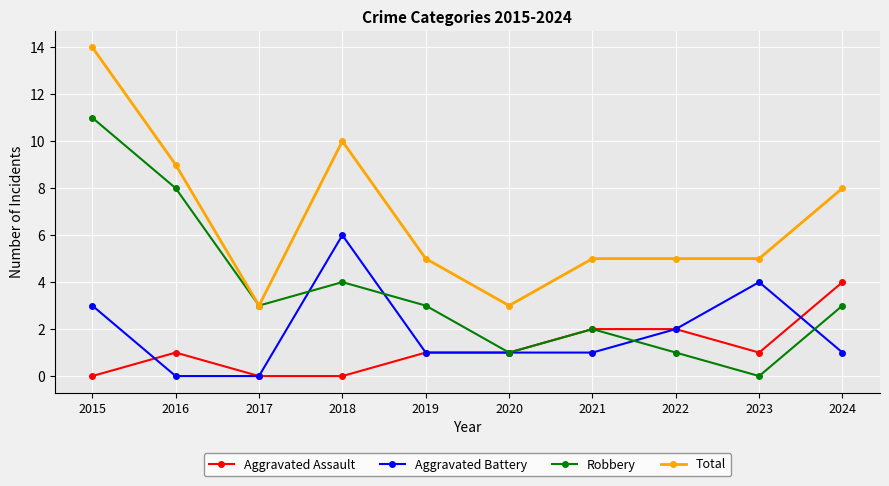

What is the difference between the highest and lowest values at 2018?

10